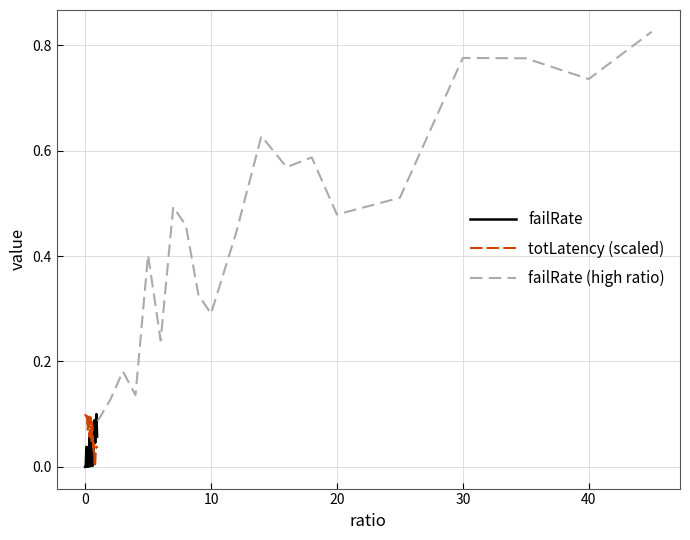

Is this an area chart (filled region under the line)?

No